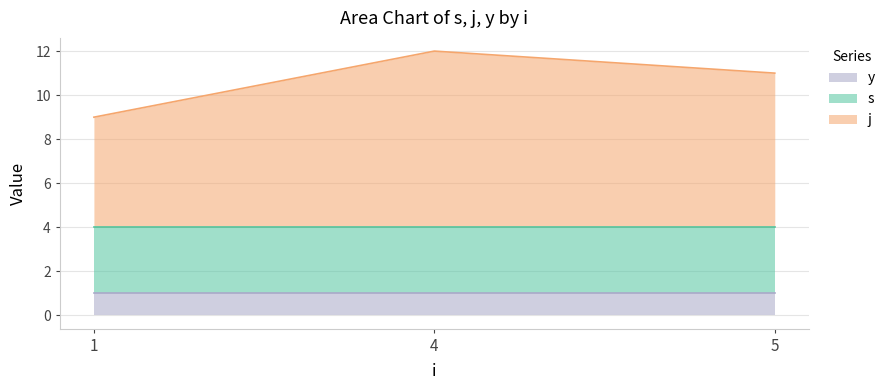

What is the total value across all series at 4?

12